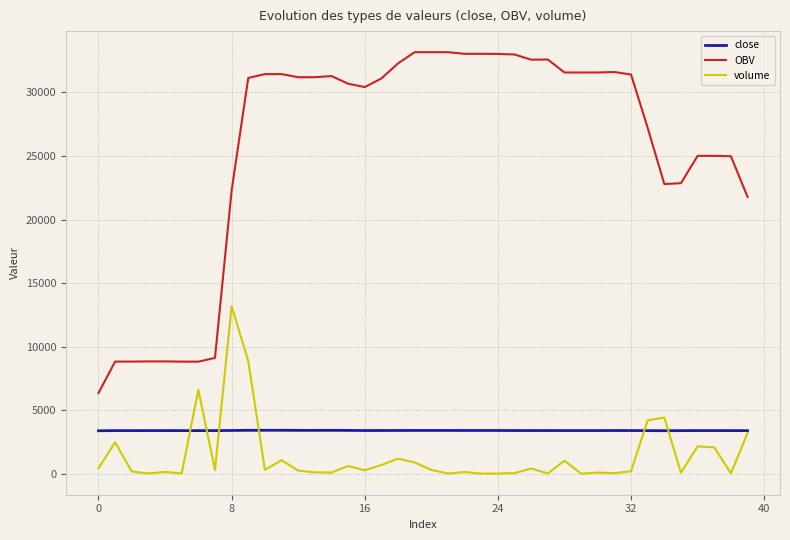

True or false: OBV and close intersect in this chart.

False